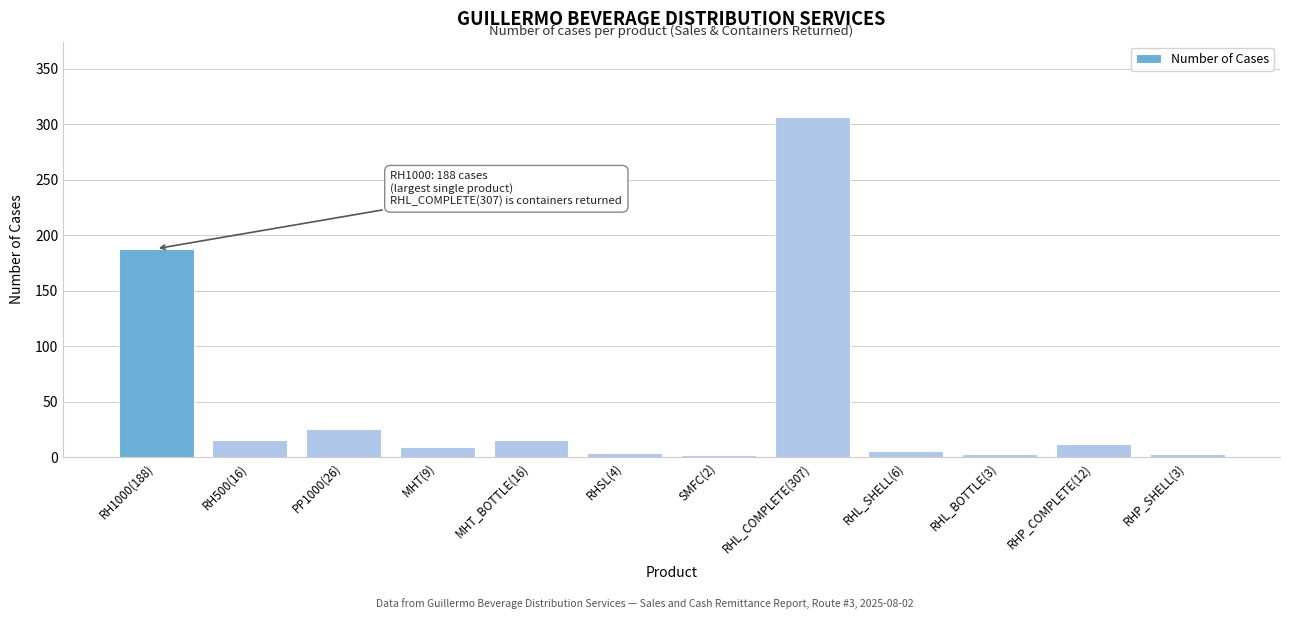

What is the label of the 11th bar from the left?

RHP_COMPLETE(12)